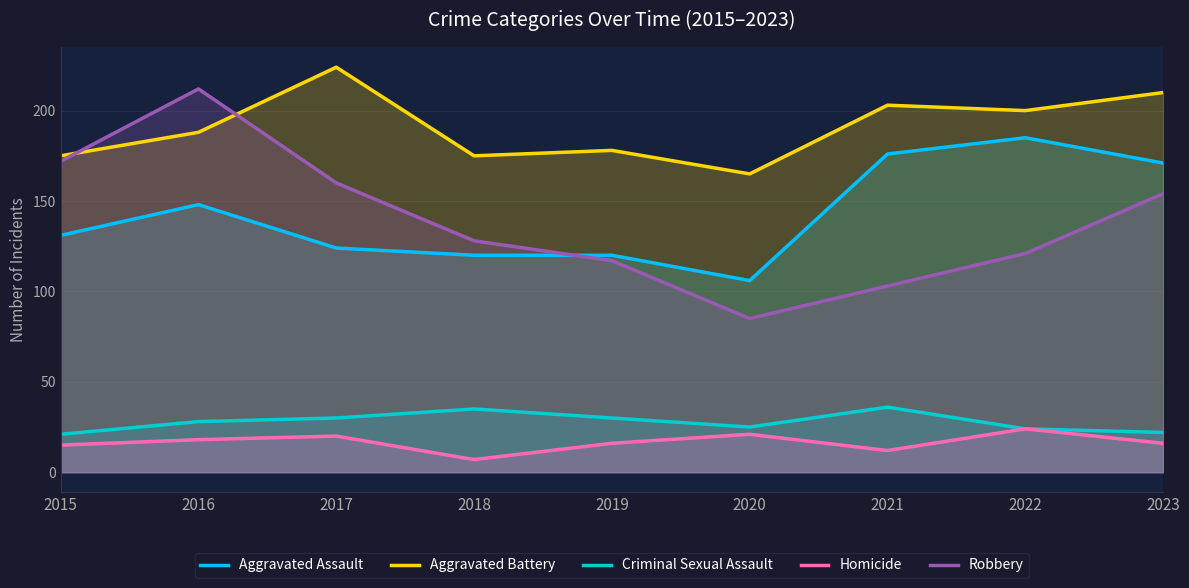

What is the spread (max minus min) of values at 2019?

162